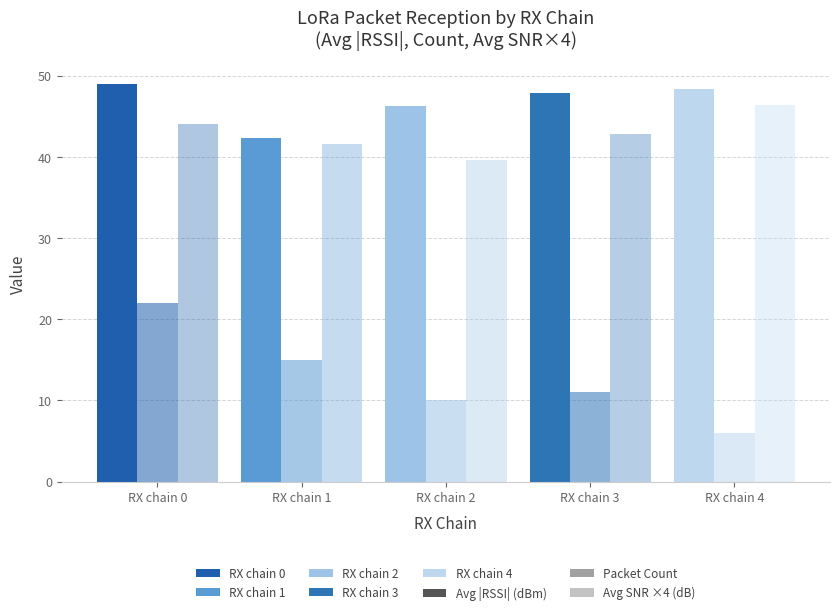

The value of Avg |RSSI| (dBm) at RX chain 2 is 46.3. True or false?

True